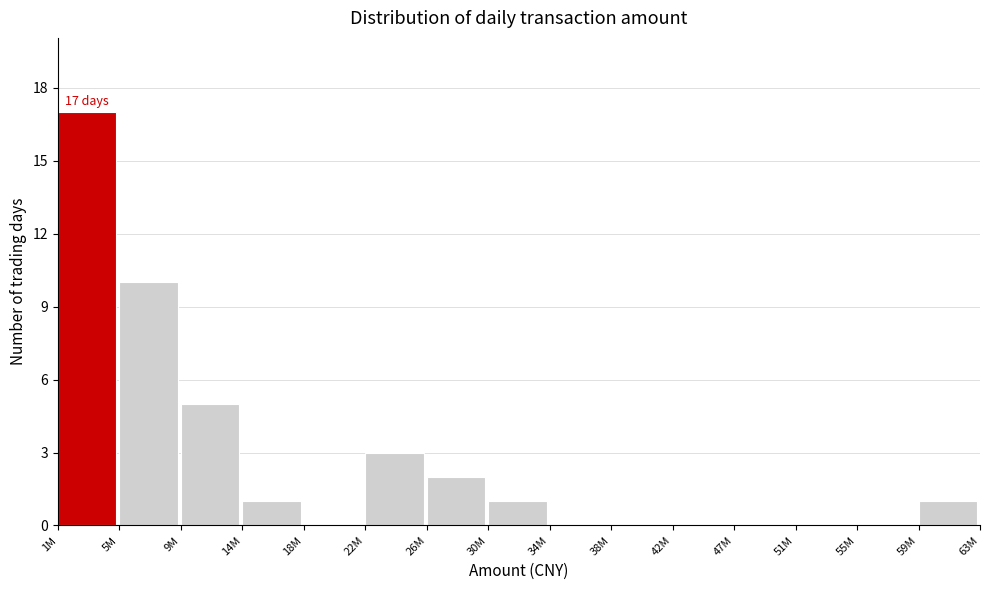

Reading left to right, what are all the values shown in this chart?

1M=17	5M=10	9M=5	14M=1	18M=0	22M=3	26M=2	30M=1	34M=0	38M=0	42M=0	47M=0	51M=0	55M=0	59M=1